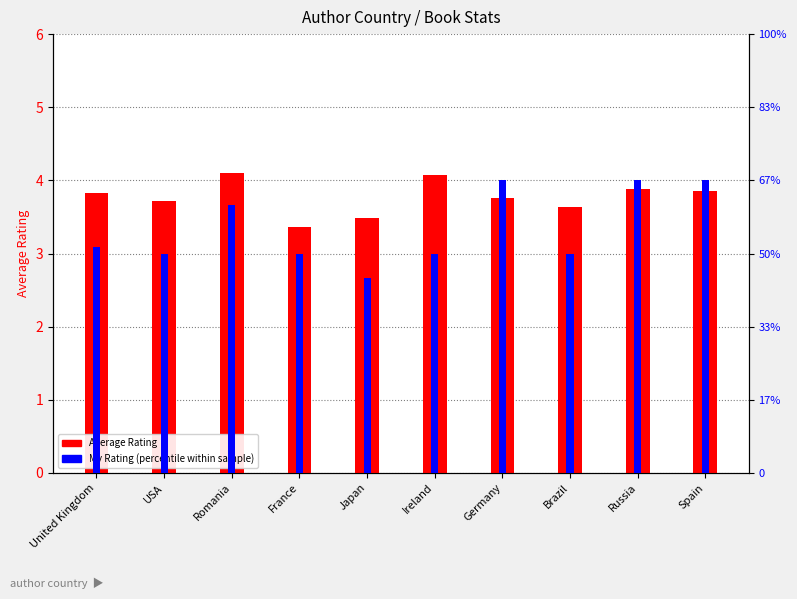

Is the value of My Rating (percentile) at France greater than the value of Average Rating at Japan?

No